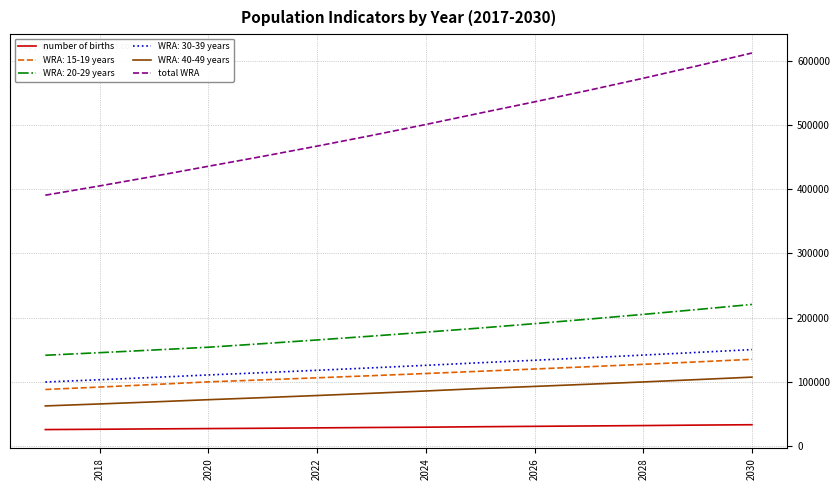

Which series has the largest range (max minus min)?

total WRA